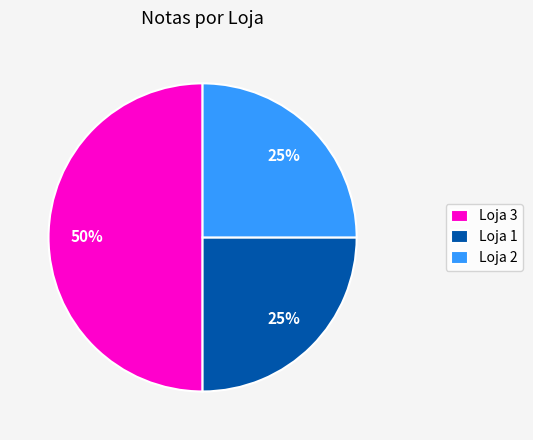

Which category has the biggest portion of the pie?

Loja 3